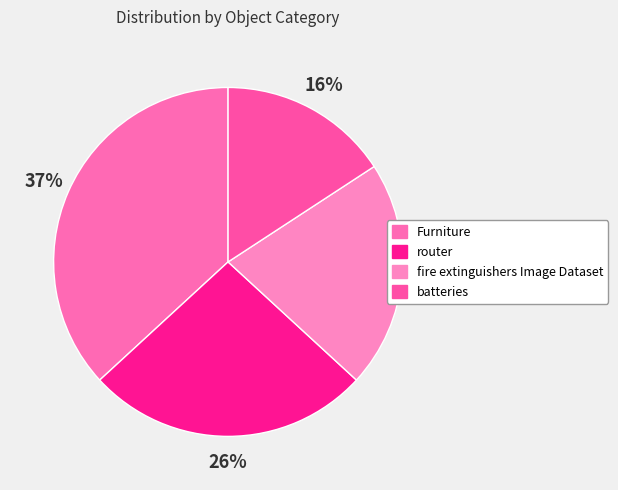

Is it true that batteries is 6% of the pie?

False